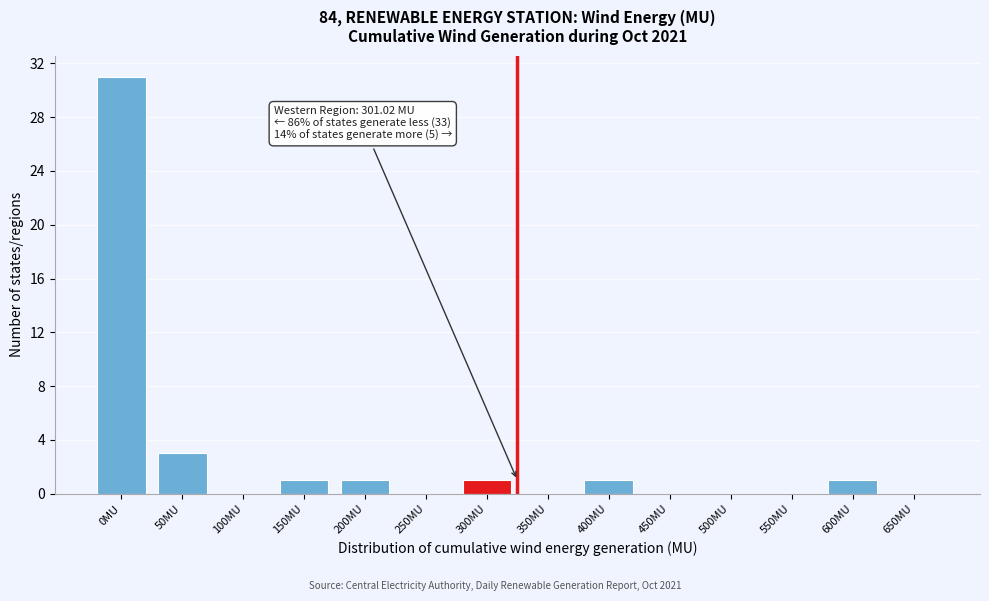

Reading left to right, transcribe all the data shown in this chart.

0MU=31	50MU=3	100MU=0	150MU=1	200MU=1	250MU=0	300MU=1	350MU=0	400MU=1	450MU=0	500MU=0	550MU=0	600MU=1	650MU=0